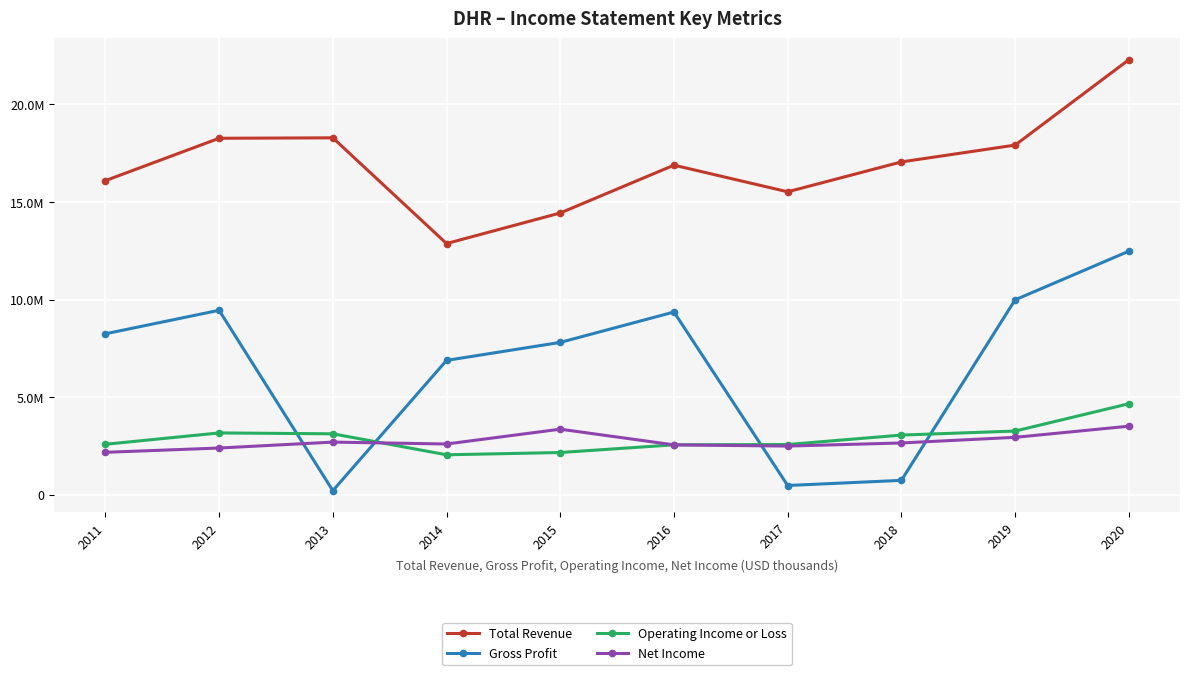

What is the difference between the highest and lowest values at 2017?

15046700